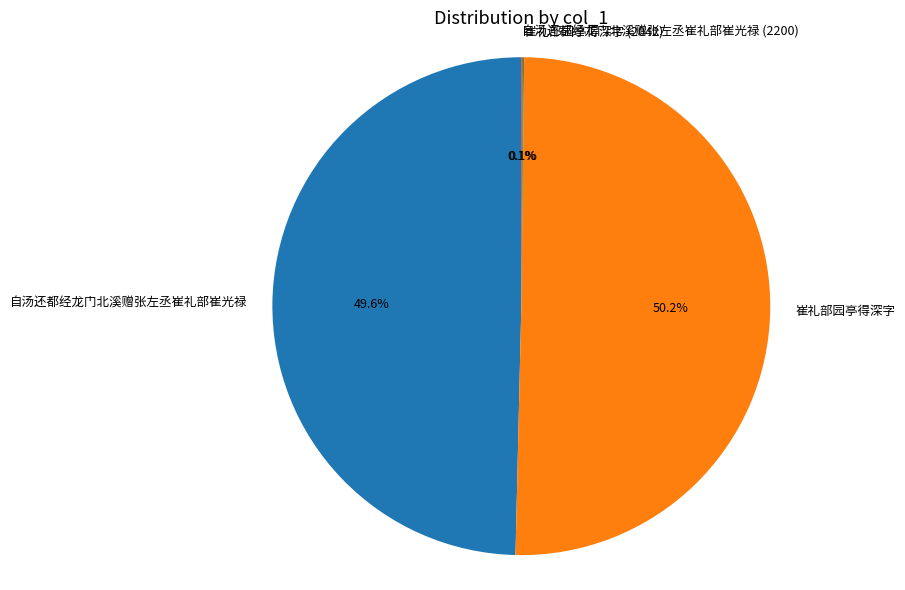

Which category has the biggest portion of the pie?

崔礼部园亭得深字